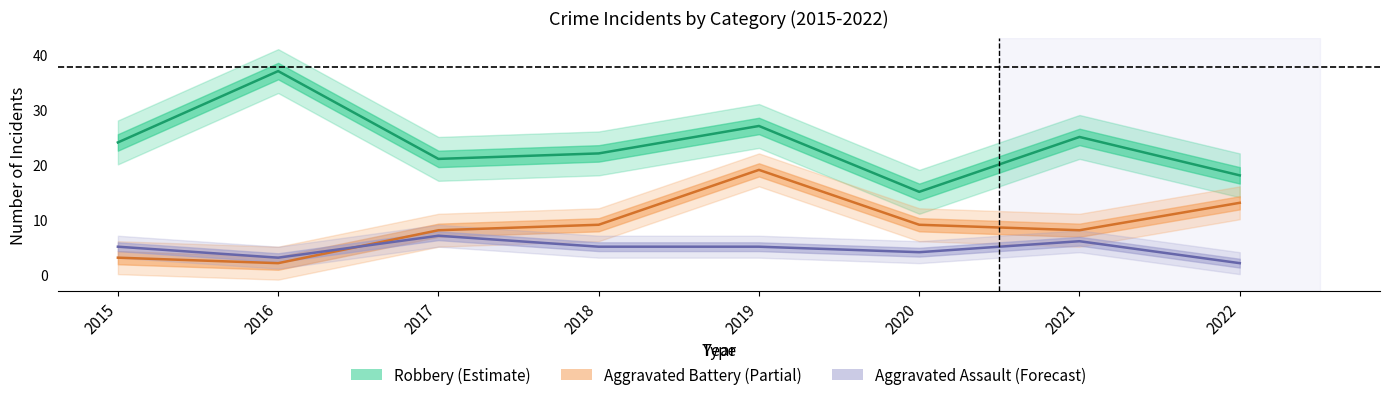

What is the value of the Aggravated Assault (Forecast) point at the 3rd from the left?

7